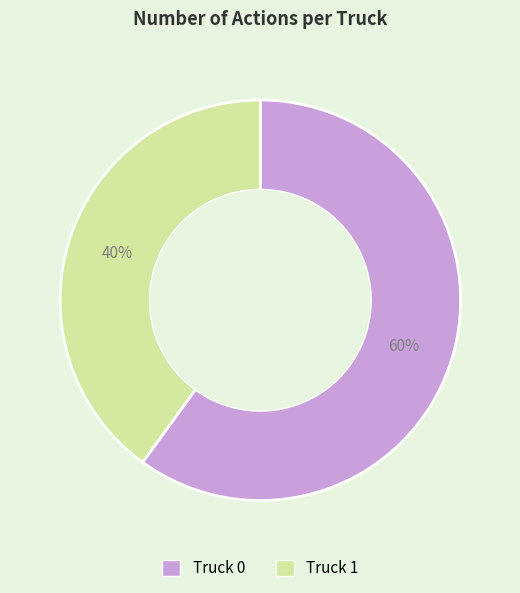

Is the sum of Truck 0 and Truck 1 greater than half?

Yes